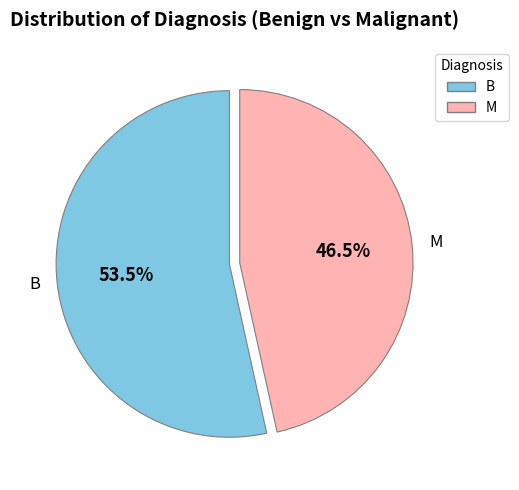

Rank the categories by value from highest to lowest.

B, M